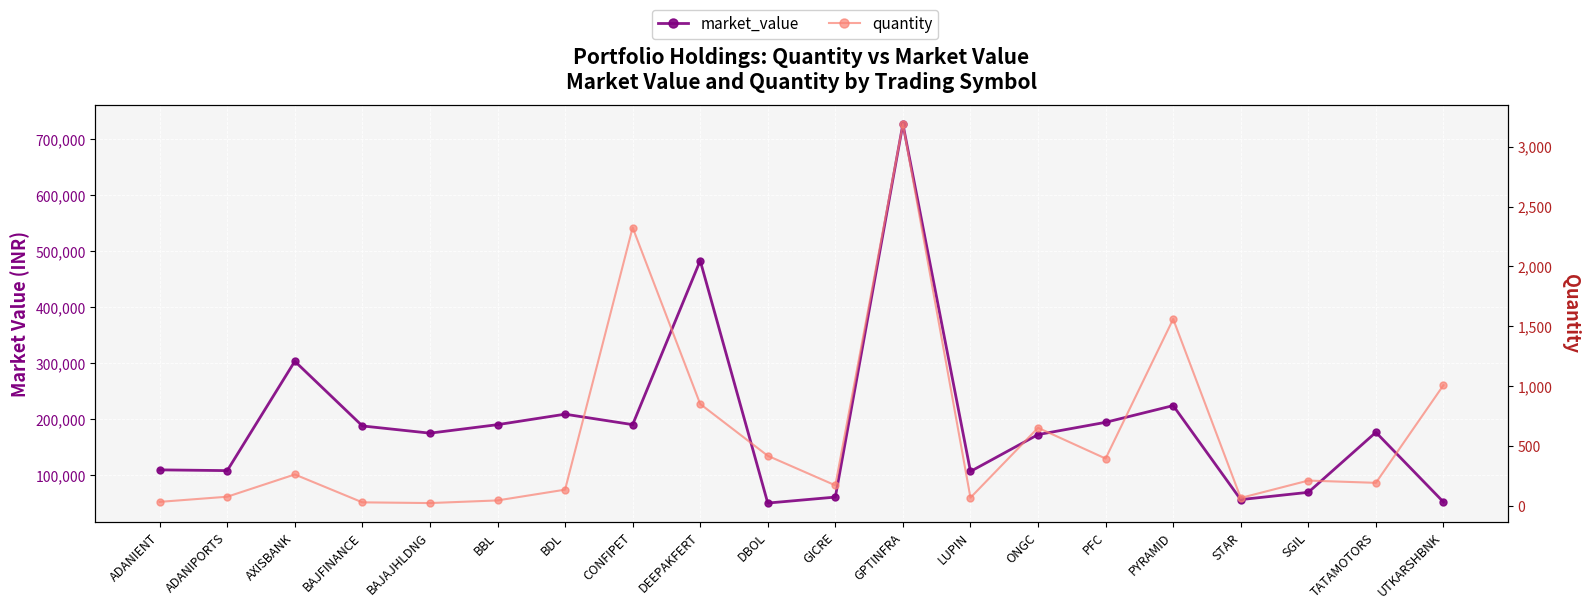

Reading left to right, transcribe all the data shown in this chart.

market_value: 109166.4	107827.5	303216.8	187670.0	174762.5	189932.6	208671.5	189999.0	483012.5	49852.3	60528.5	727160.5	106389.3	172222.0	194123.8	224016.0	56036.5	69027.0	176264.4	51790.0
quantity: 32.0	75.0	261.0	28.0	22.0	44.0	134.0	2325.0	850.0	417.0	170.0	3190.0	67.0	651.0	394.0	1560.0	65.0	210.0	191.0	1007.0